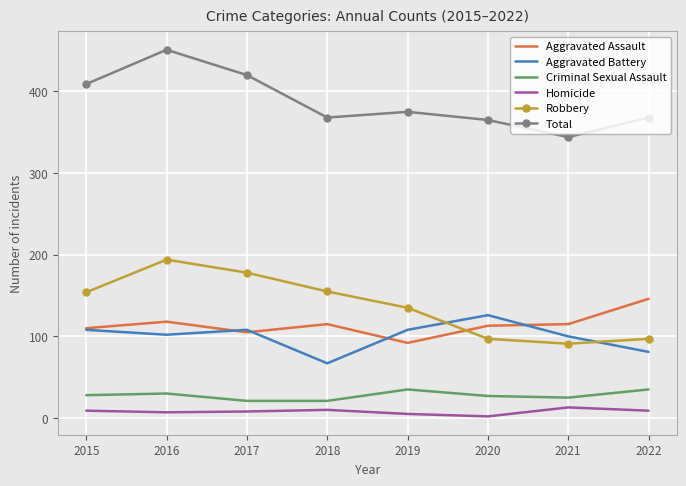

How many Criminal Sexual Assault values are between 25 and 35?

6